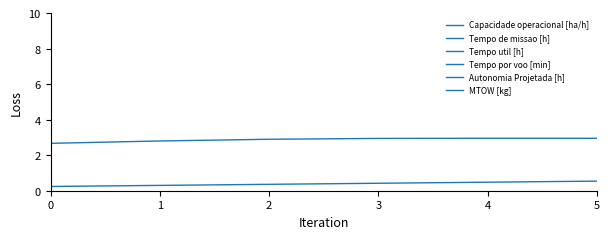

At which category is the sum across all series the highest?

5